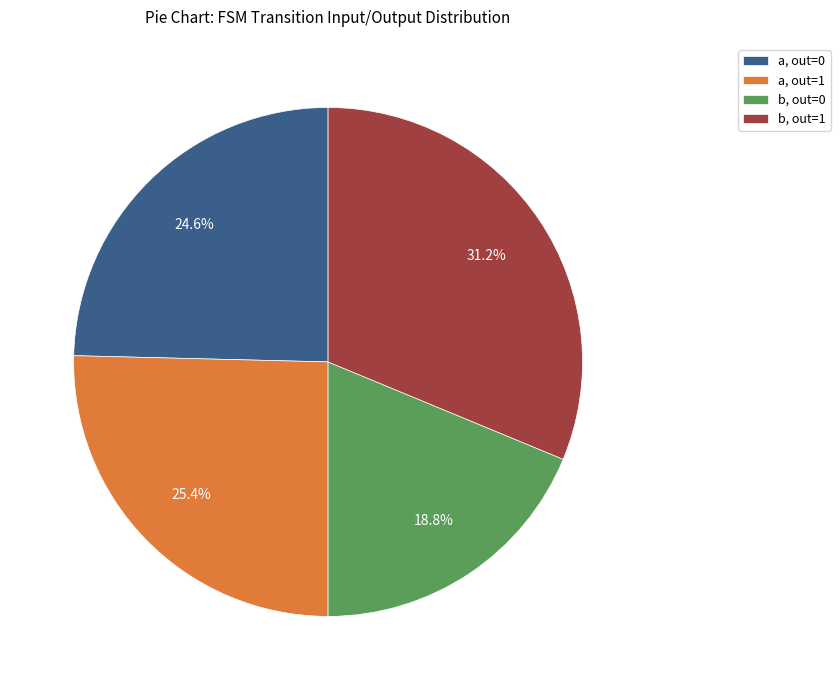

Rank the categories by value from lowest to highest.

b, out=0, a, out=0, a, out=1, b, out=1